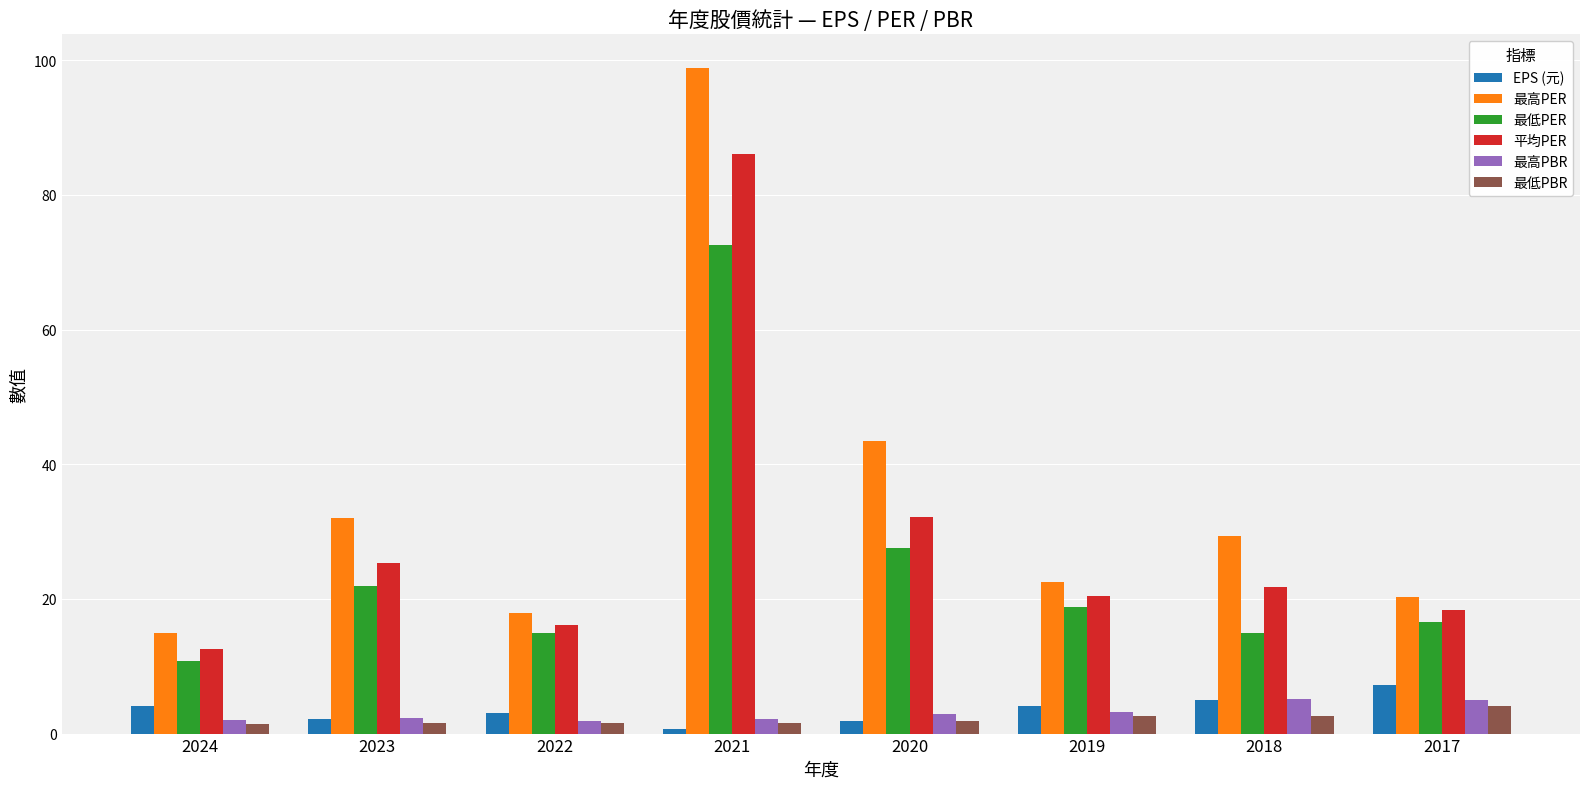

How many series are shown in this chart?

6